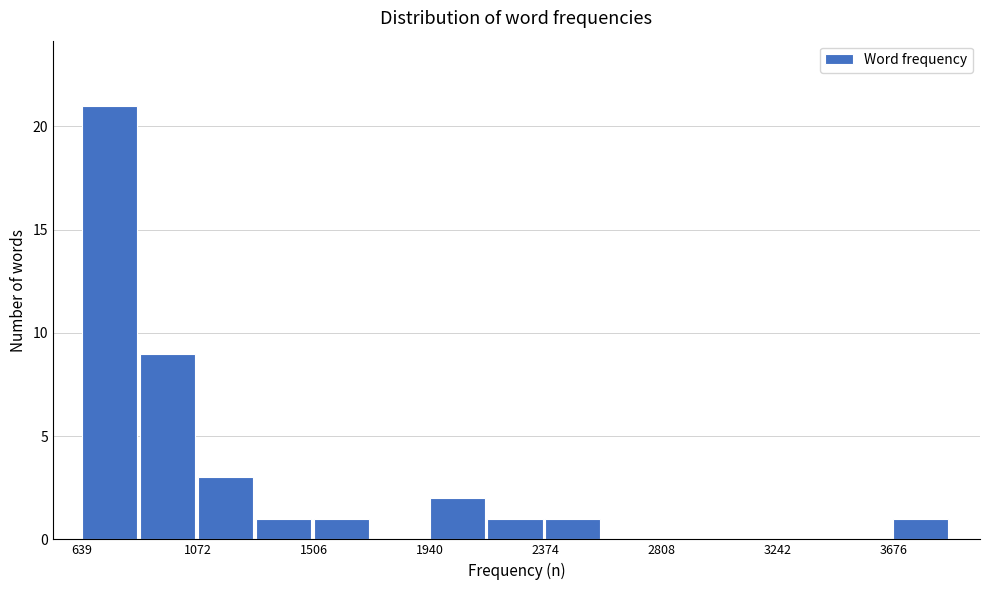

Over which range of the x-axis is the bar tallest?

650 to 850